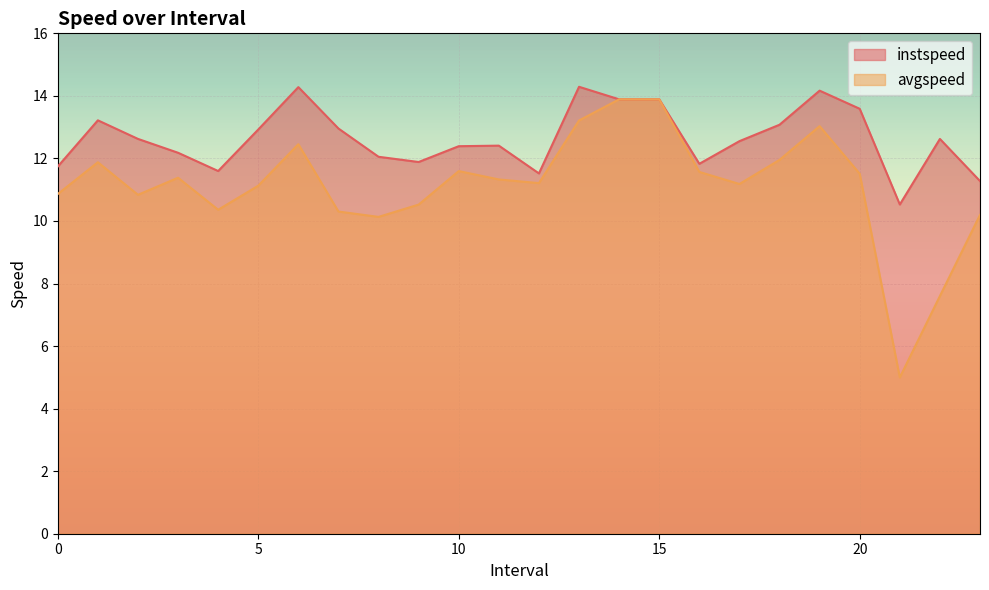

Which series has the widest spread of values?

avgspeed